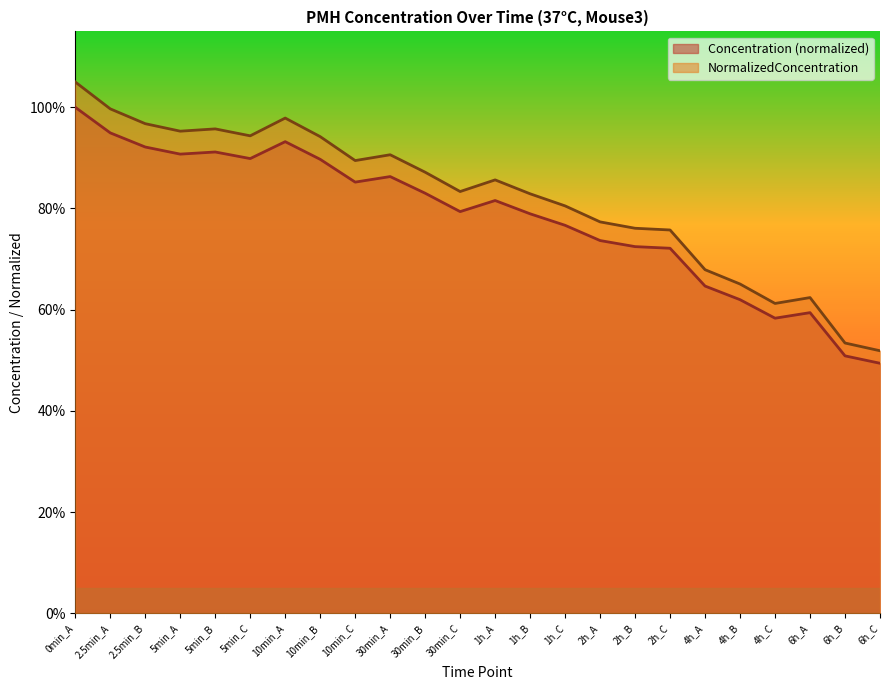

At which category does Concentration reach its first local valley?

5min_A